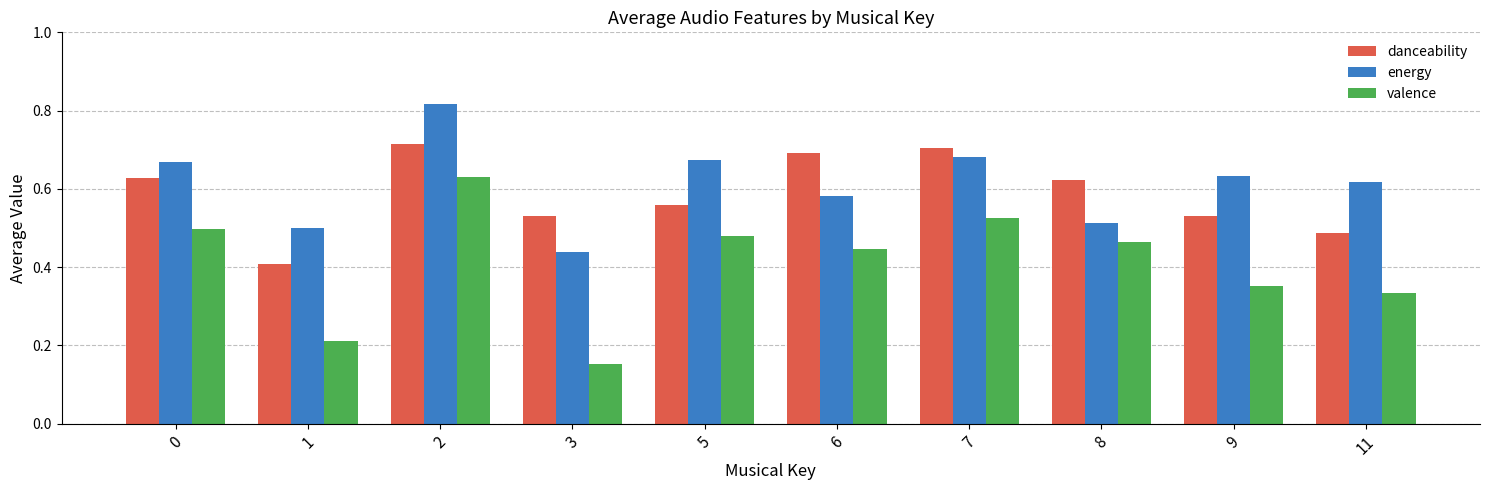

At 3, list the series in order from largest to smallest.

danceability, energy, valence